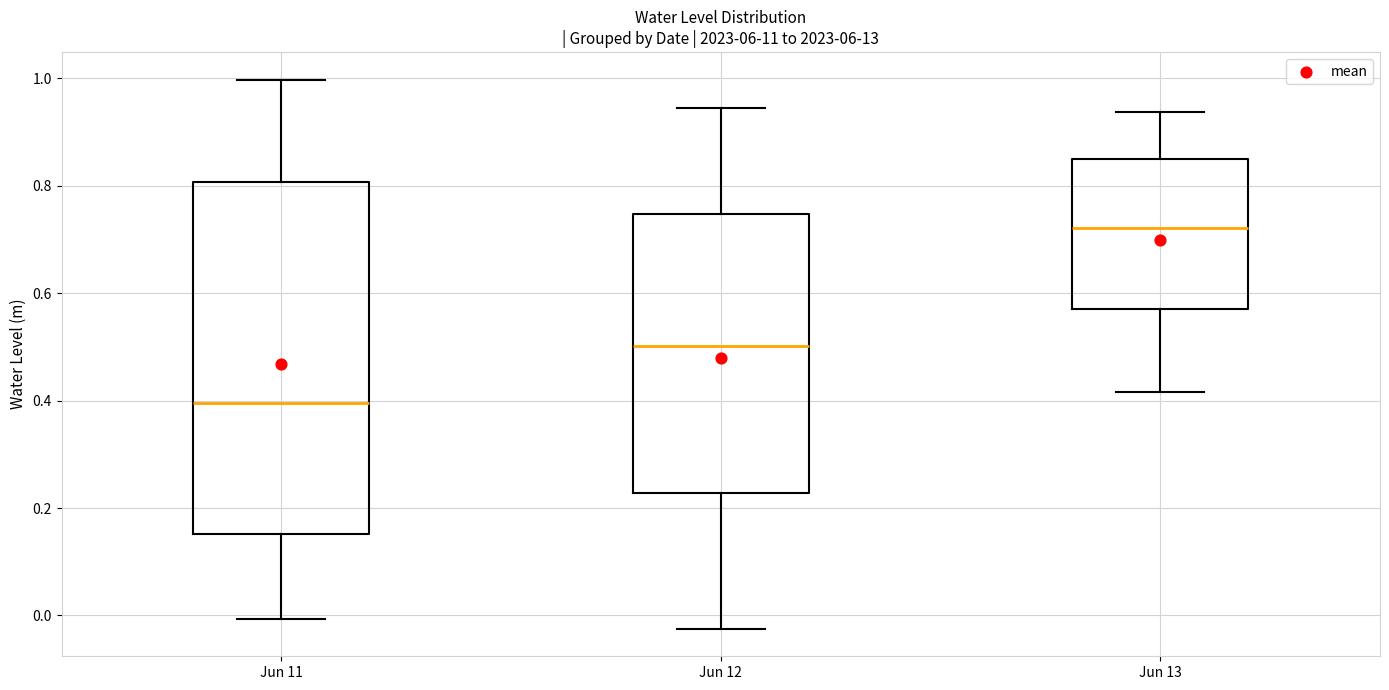

Comparing the boxes themselves (not the whiskers), which one is the tallest?

Jun 11